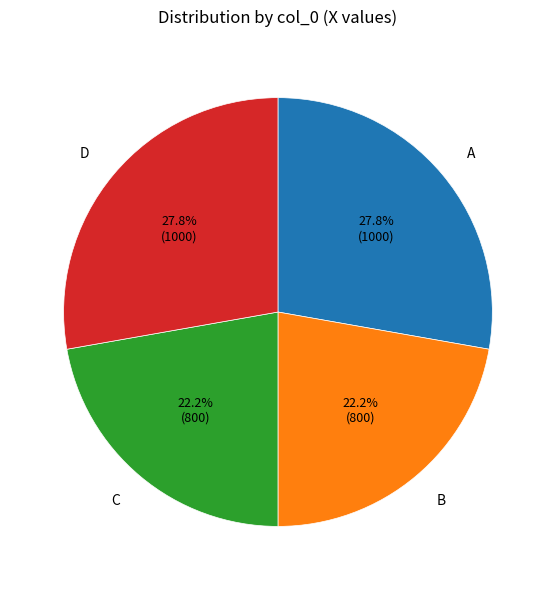

Between B and A, which is larger?

A